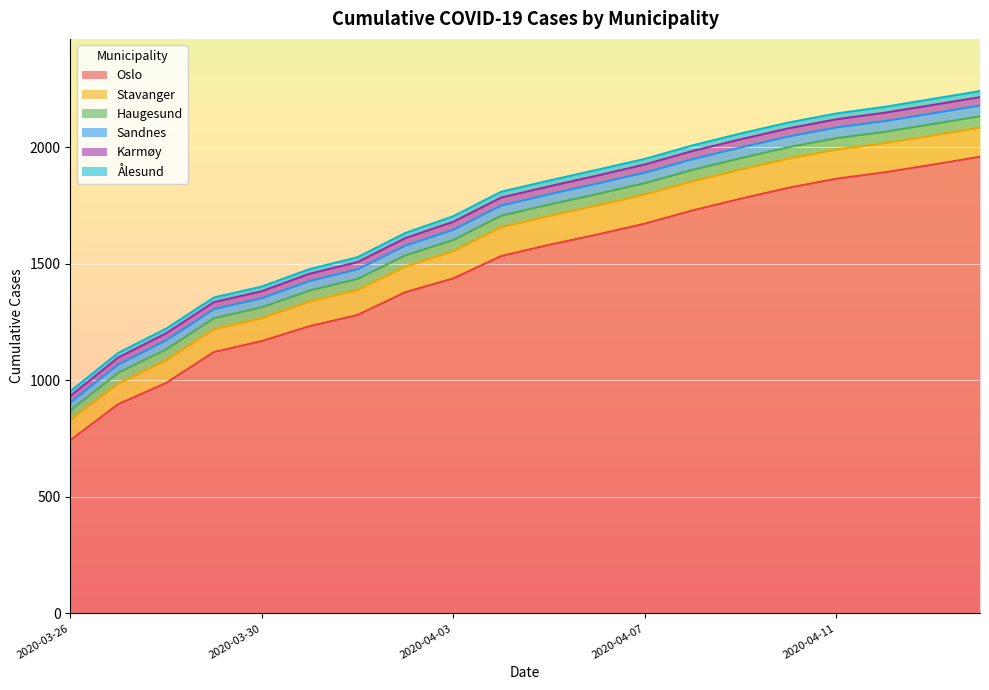

List the series in order of their peak value, highest first.

Oslo, Stavanger, Haugesund, Sandnes, Karmøy, Ålesund